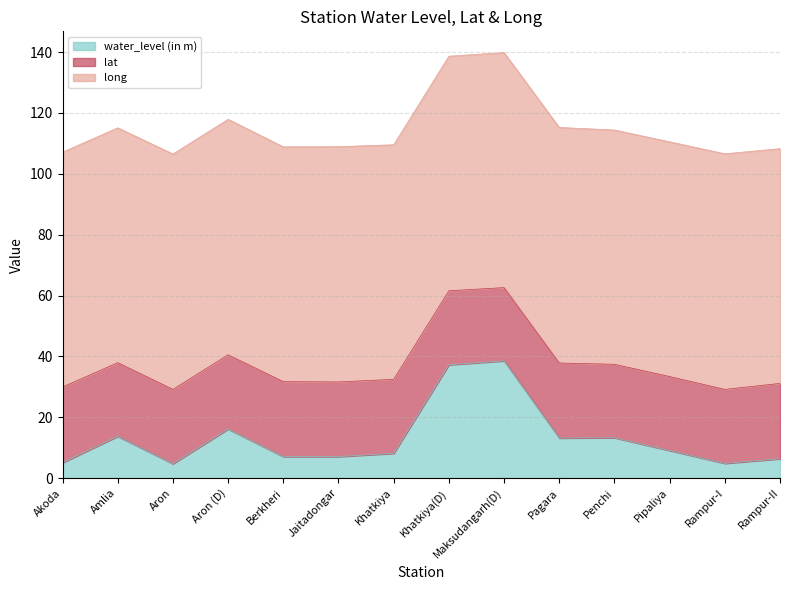

Which series has the largest total across all categories?

long